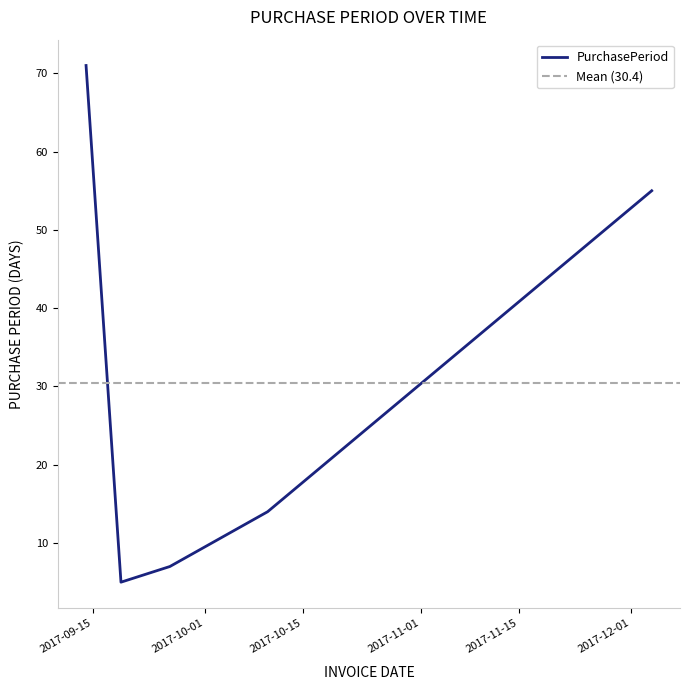

What position from the left is 2017-12-04?

5